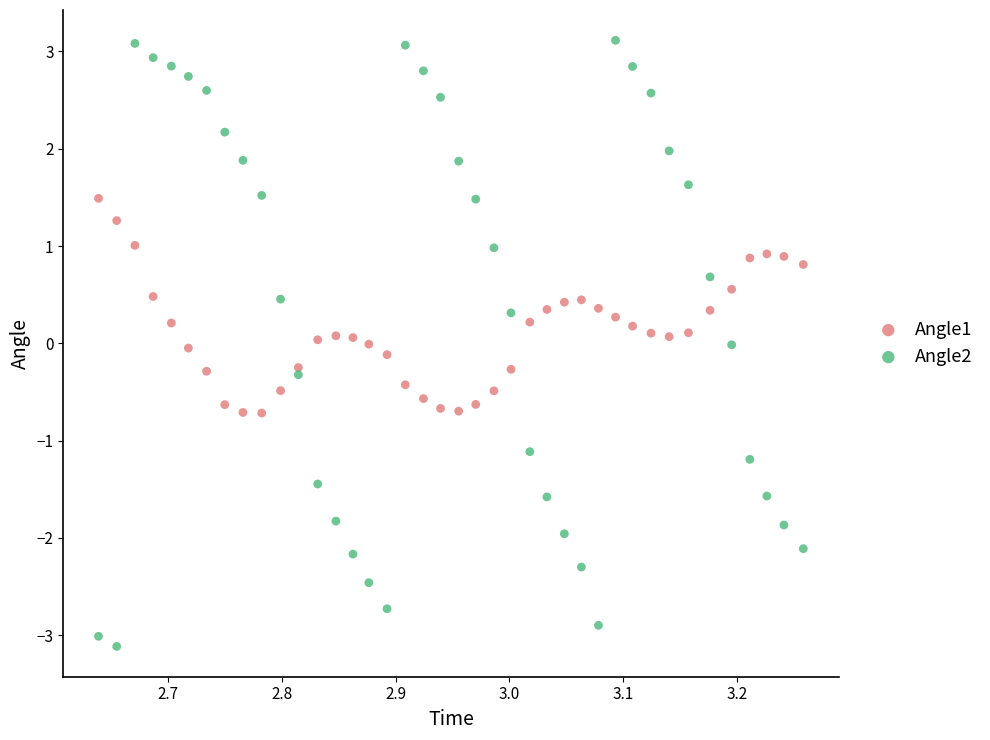

Across all data points, what is the range of Y values (max minus min)?

6.2